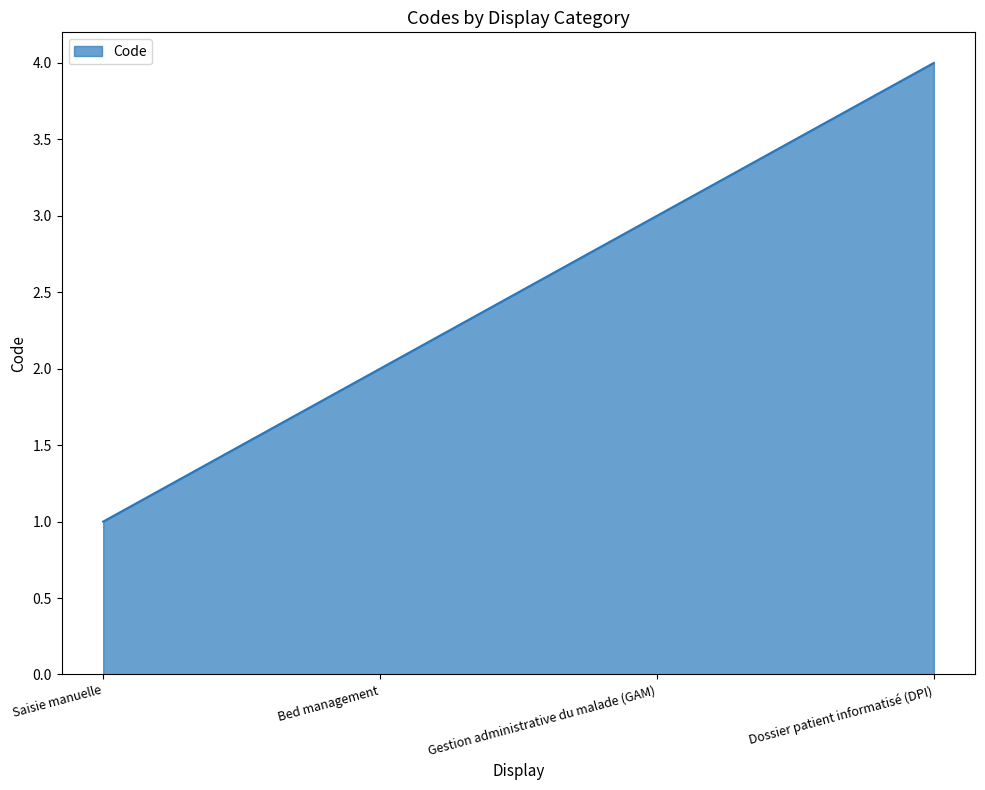

At which category does the chart reach its minimum across all series?

Saisie manuelle